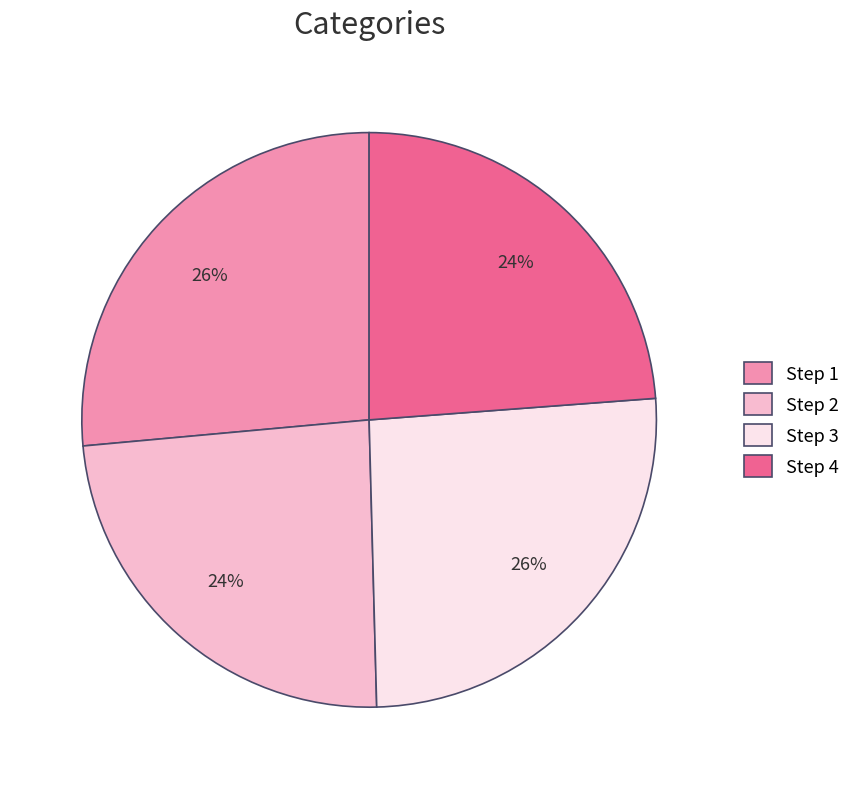

How many segments does this pie chart have?

4